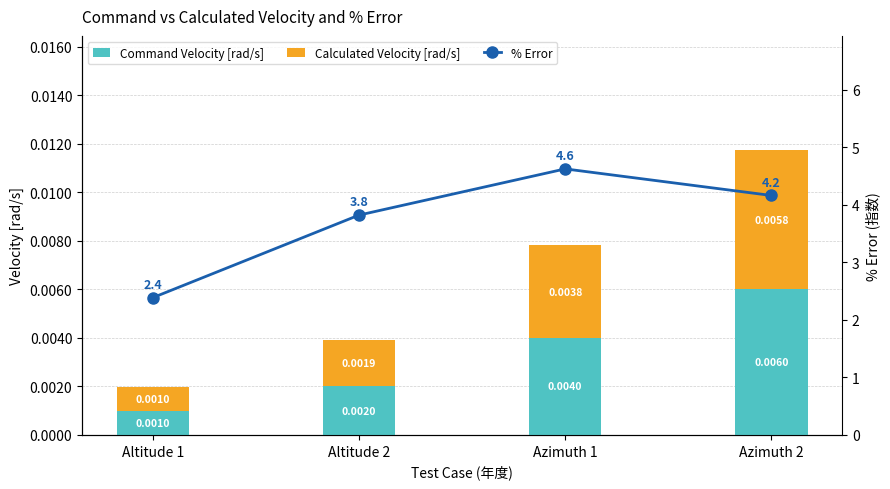

What value does the % Error series have at Altitude 2?

3.8